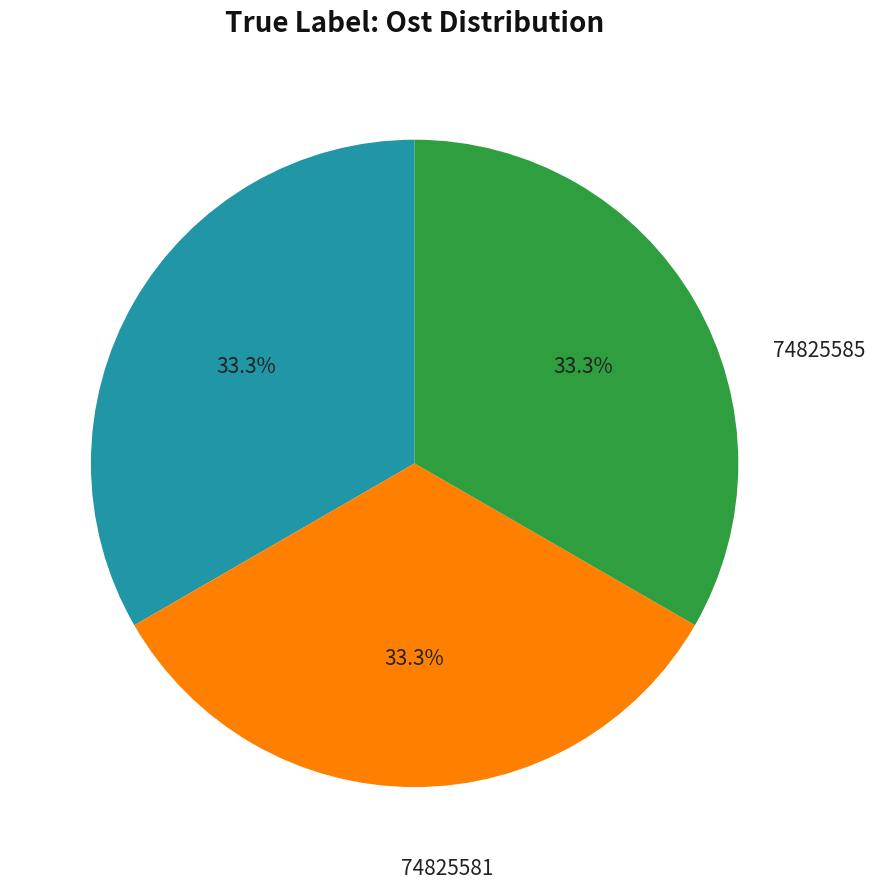

Is there a majority slice in this chart?

No